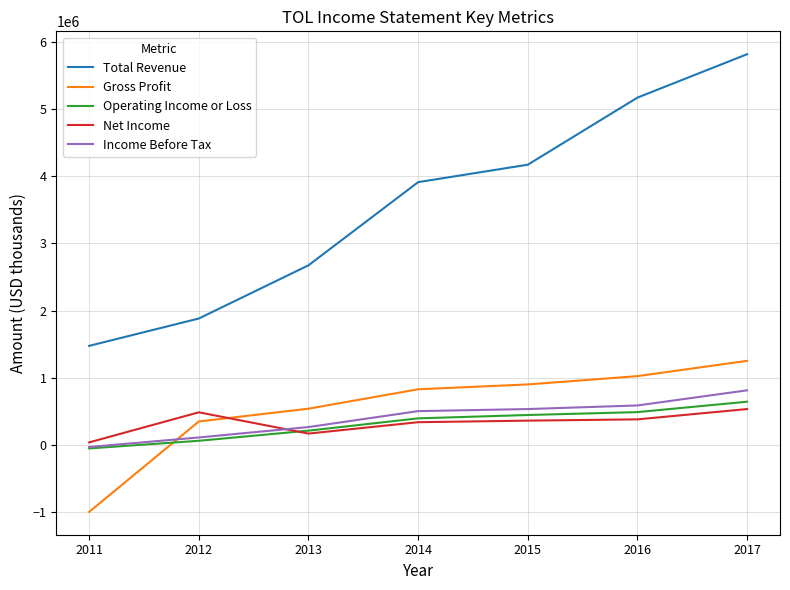

At which category is the sum across all series the highest?

2017